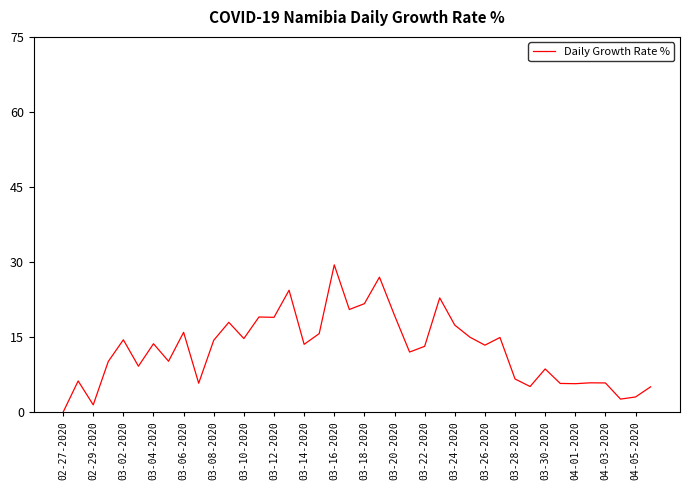

Which category has the highest value across all series?

03-16-2020